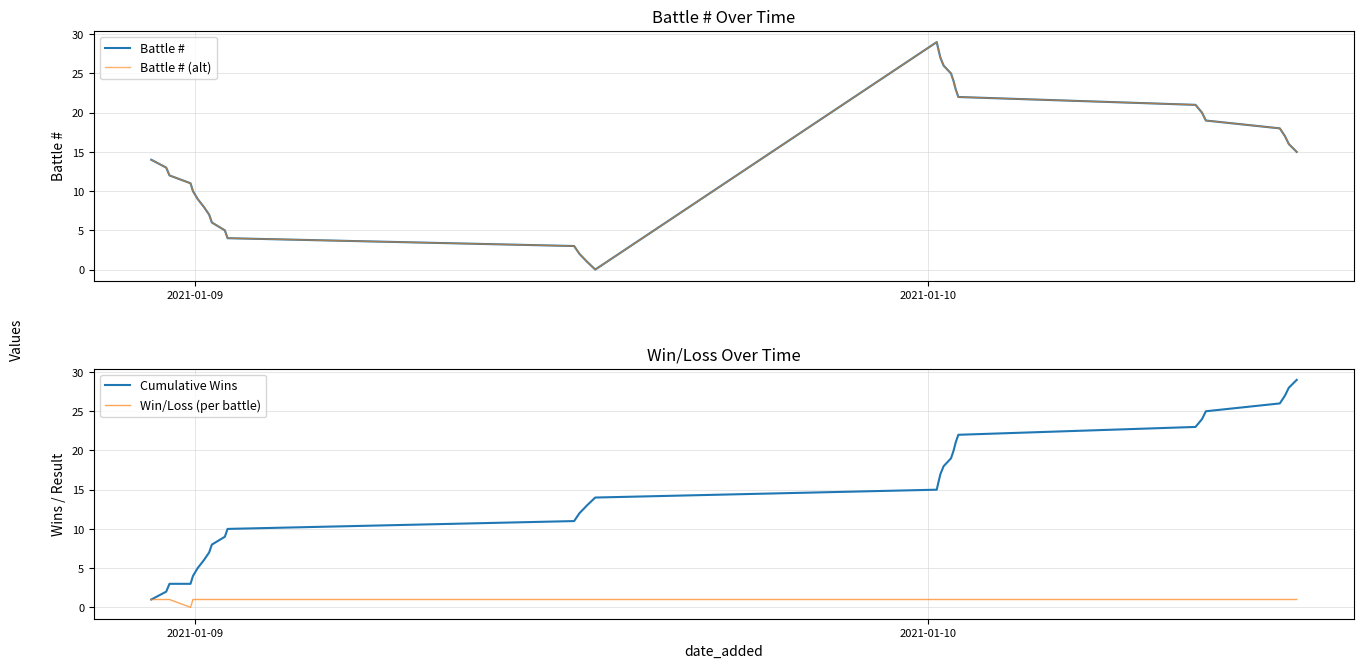

Reading left to right, list all the values displayed in this chart.

Battle #: 14	13	12	11	10	9	8	7	6	5	4	3	2	1	0	29	28	27	26	25	24	23	22	21	20	19	18	17	16	15
Battle # (alt): 14	13	12	11	10	9	8	7	6	5	4	3	2	1	0	29	28	27	26	25	24	23	22	21	20	19	18	17	16	15
Cumulative Wins: 1	2	3	3	4	5	6	7	8	9	10	11	12	13	14	15	16	17	18	19	20	21	22	23	24	25	26	27	28	29
Win/Loss (per battle): 1	1	1	0	1	1	1	1	1	1	1	1	1	1	1	1	1	1	1	1	1	1	1	1	1	1	1	1	1	1